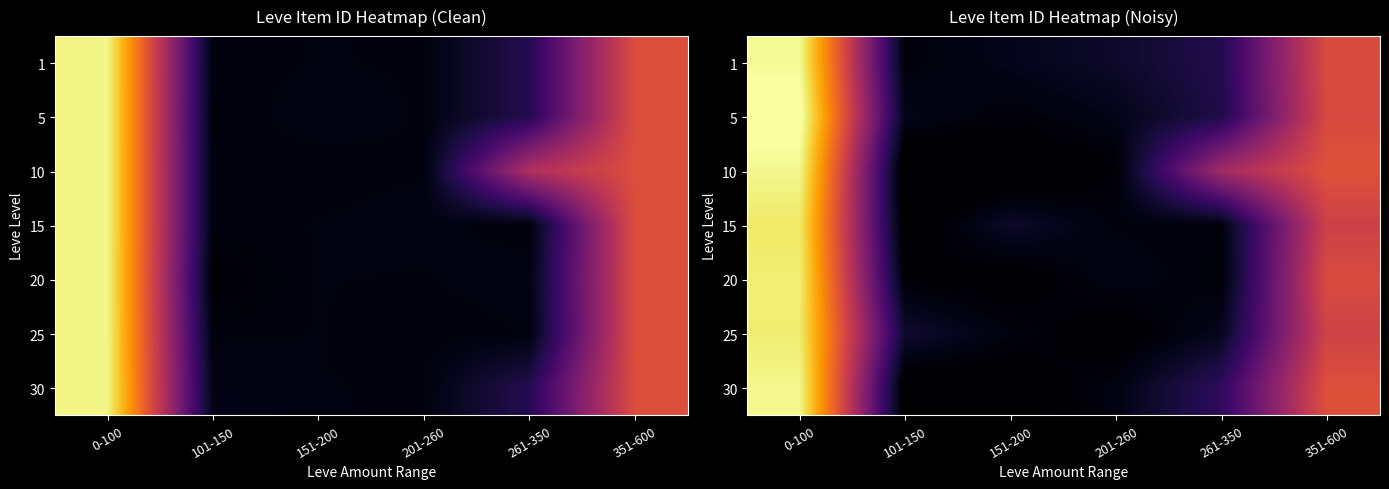

What is the sum of the 30 values at 101-150 and 201-260?

5368.0